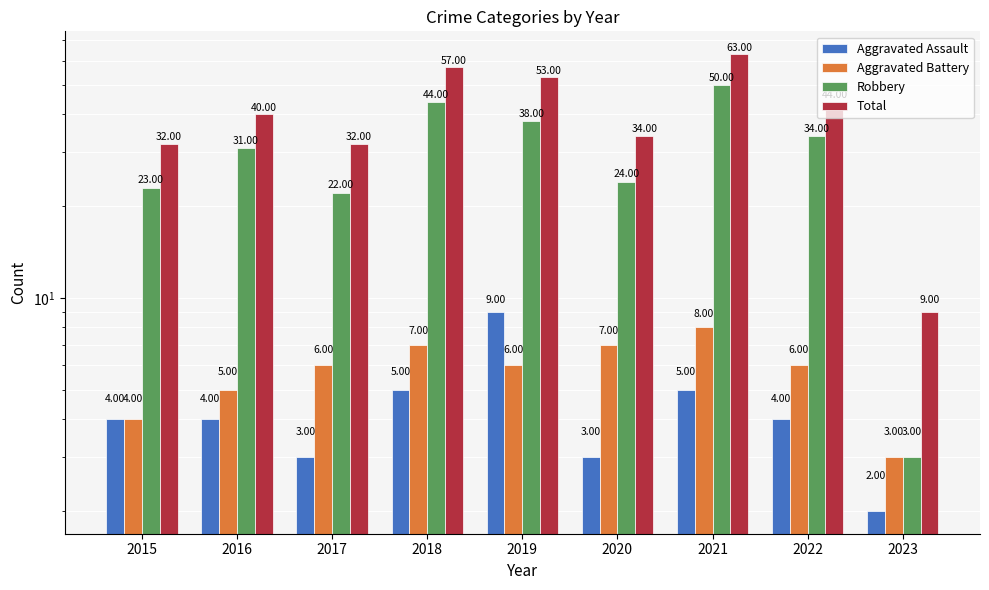

Which category has the highest value across all series?

2021